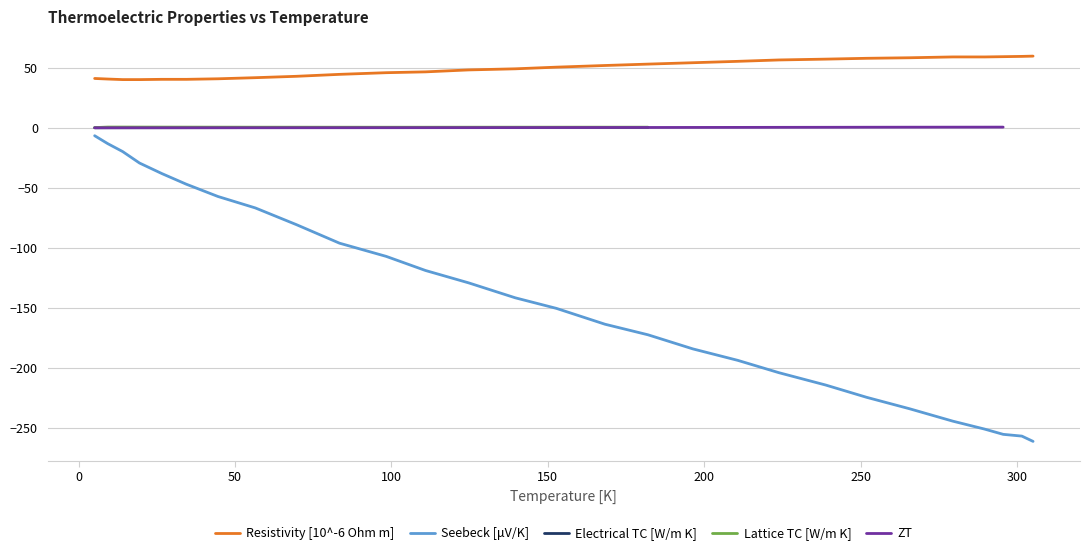

Does the chart have visible grid lines?

Yes